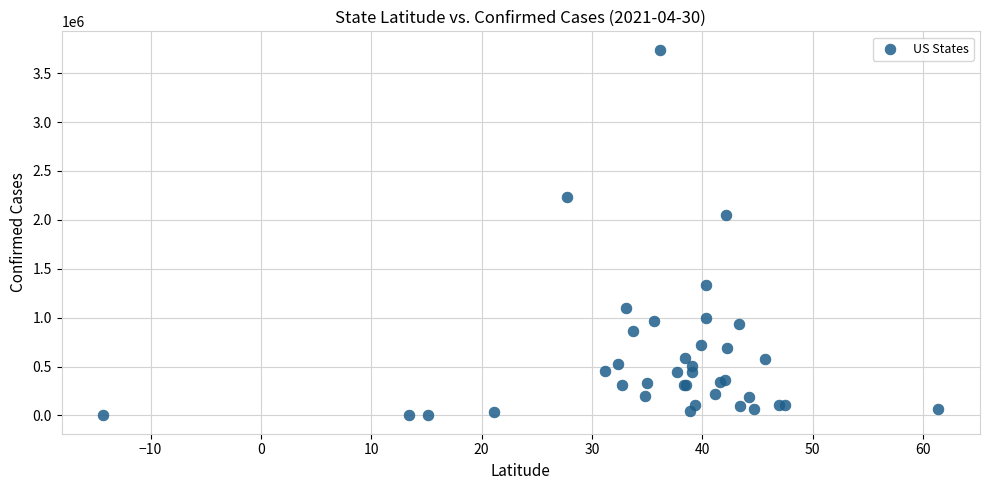

What Y value in the scatter plot is closest to 1870019?

2044345